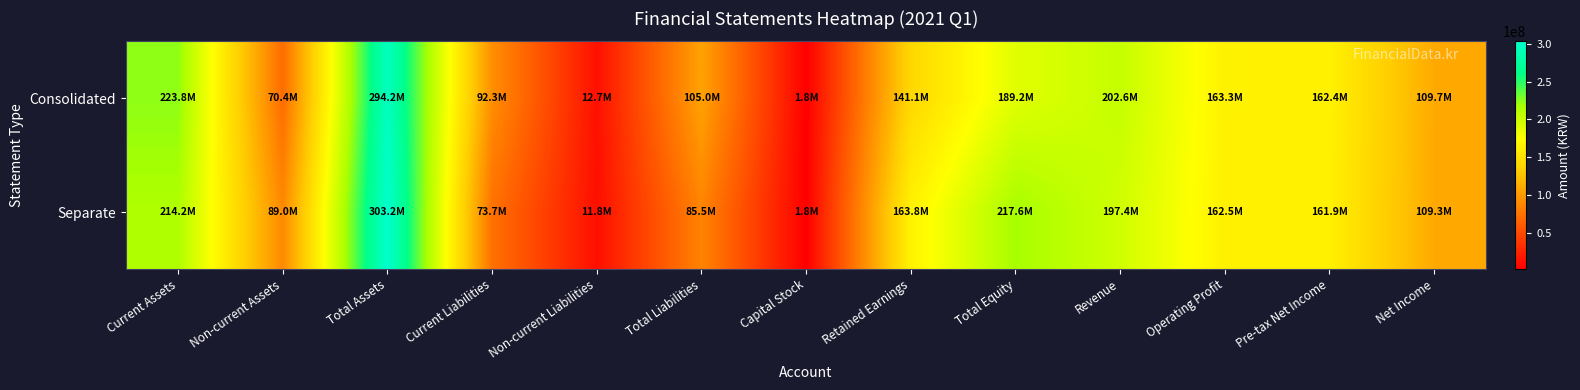

Which series has the widest spread of values?

Separate